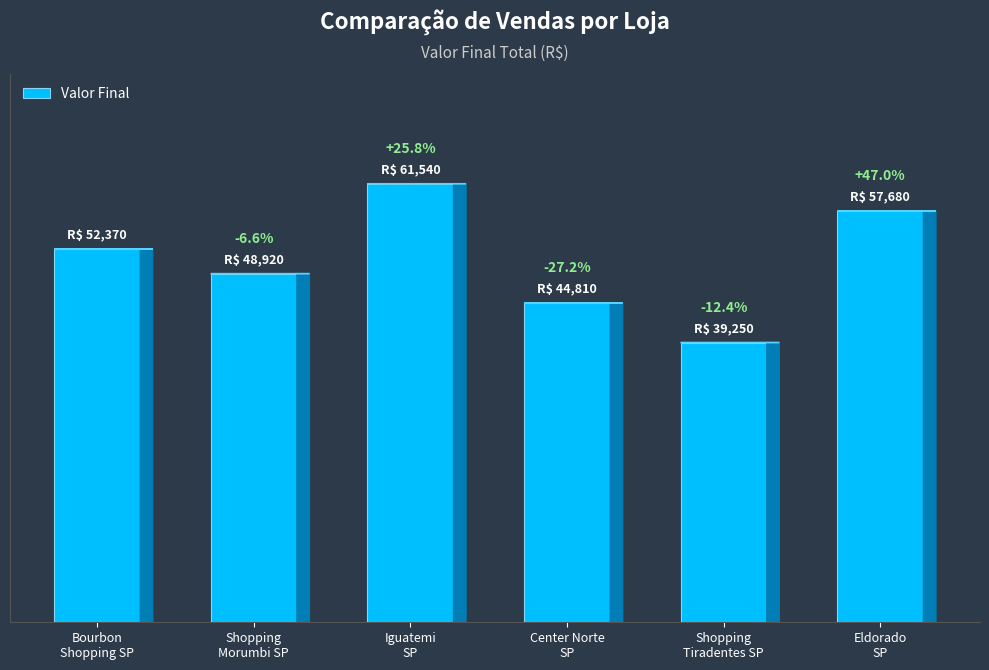

True or false: the data shows 87663 at Eldorado
SP.

False